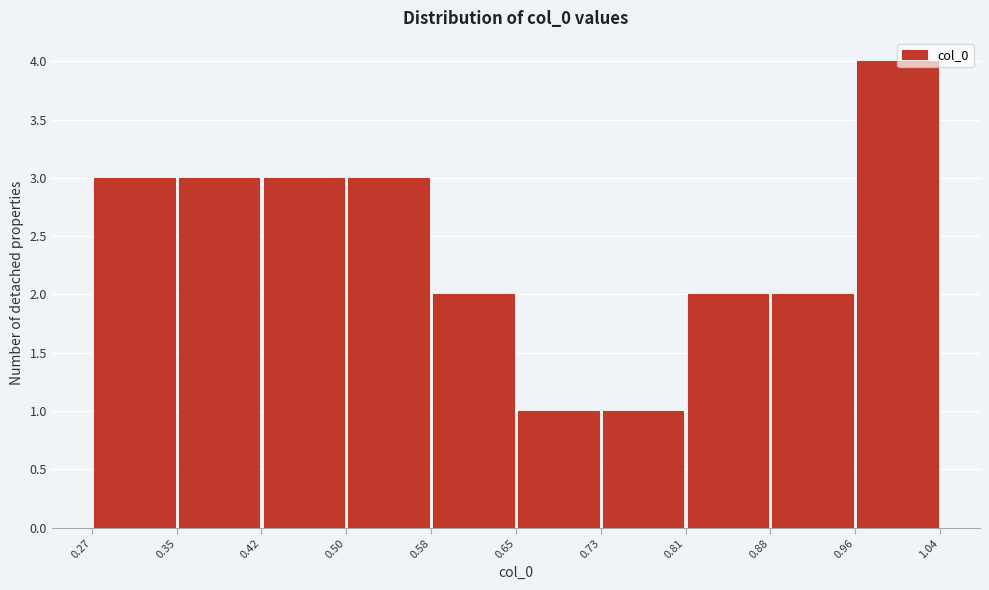

Reading left to right, list every bar in this chart as the range it spans on the x-axis followed by its height. The values are not printed on the chart, so give them approximately, as read against the axis.

0.27 to 0.35: 3
0.35 to 0.42: 3
0.42 to 0.50: 3
0.50 to 0.58: 3
0.58 to 0.65: 2
0.65 to 0.73: 1
0.73 to 0.81: 1
0.81 to 0.88: 2
0.88 to 0.96: 2
0.96 to 1.04: 4